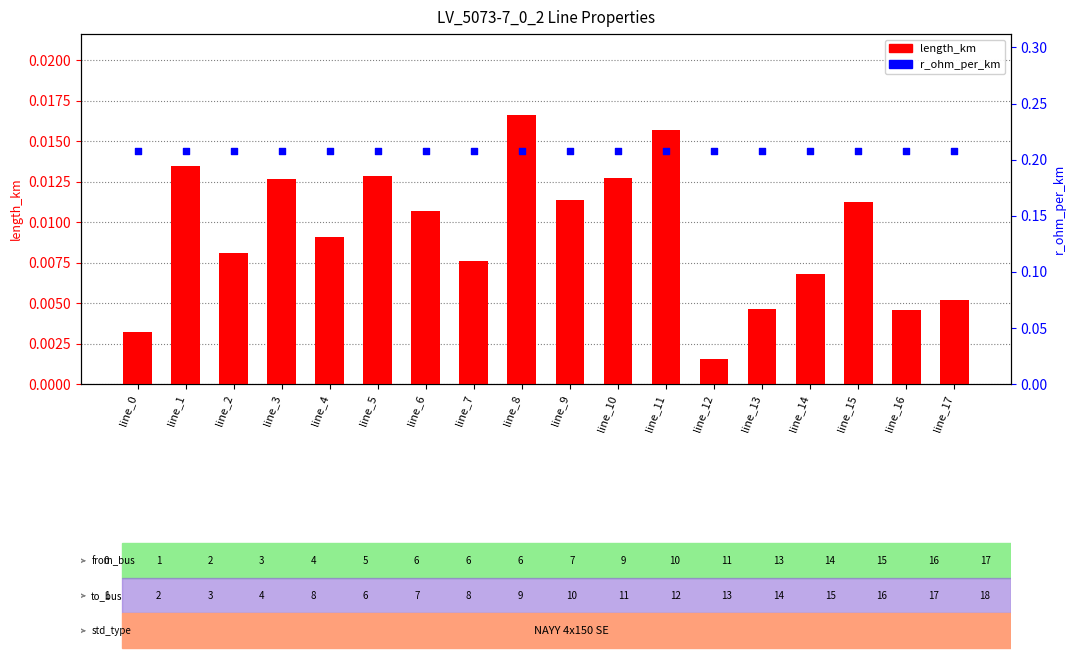

What are all the series names shown in the legend?

length_km, r_ohm_per_km